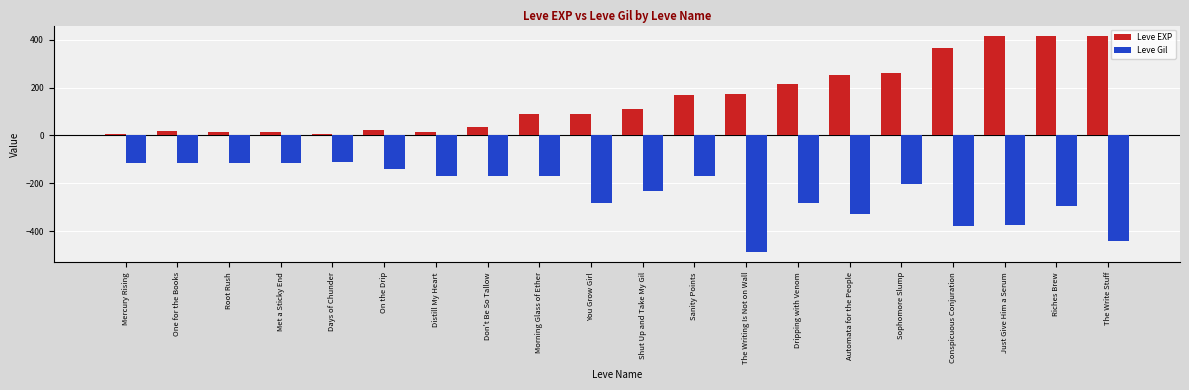

How many values in the Leve EXP series exceed 110?

10